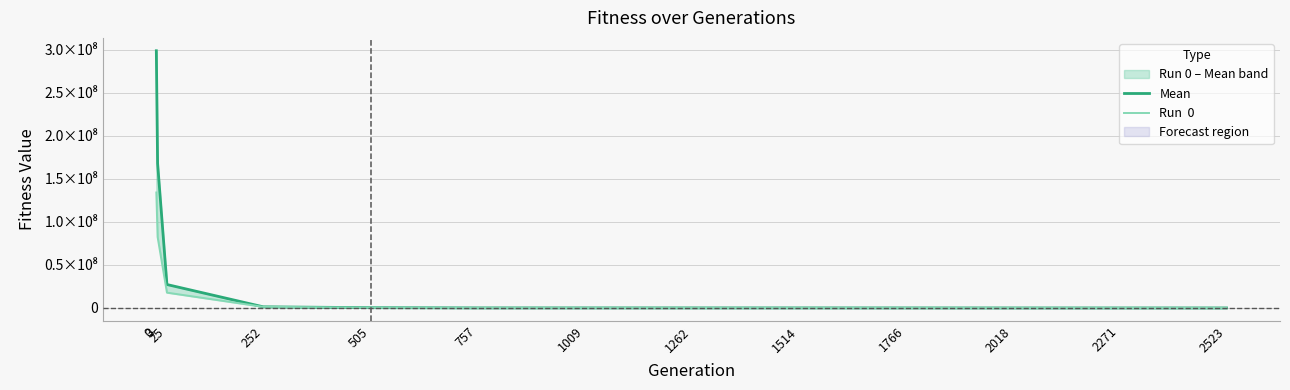

At which label is Mean closest to 149510731?

3